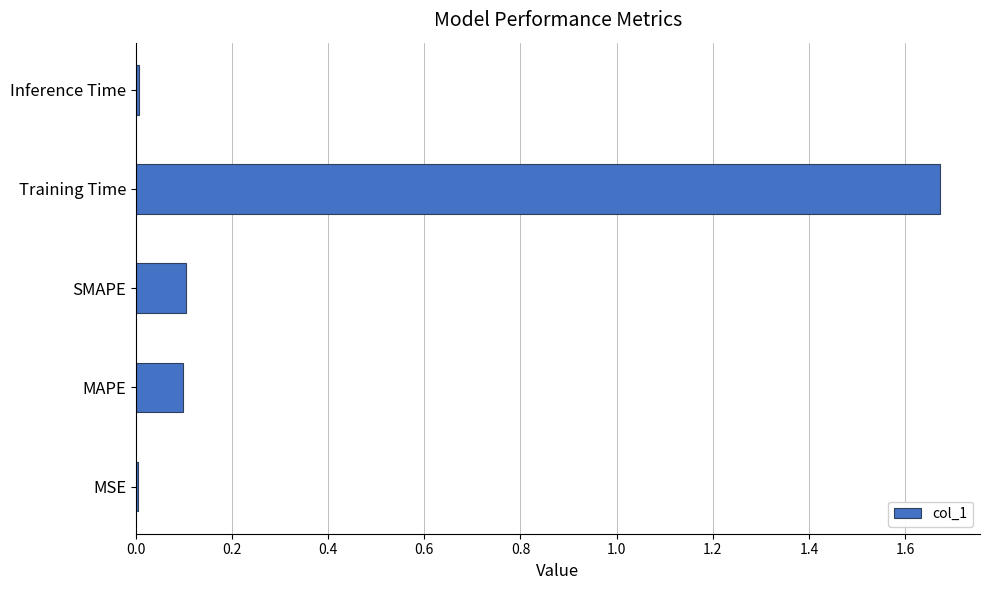

What is the sum of all values?

1.9